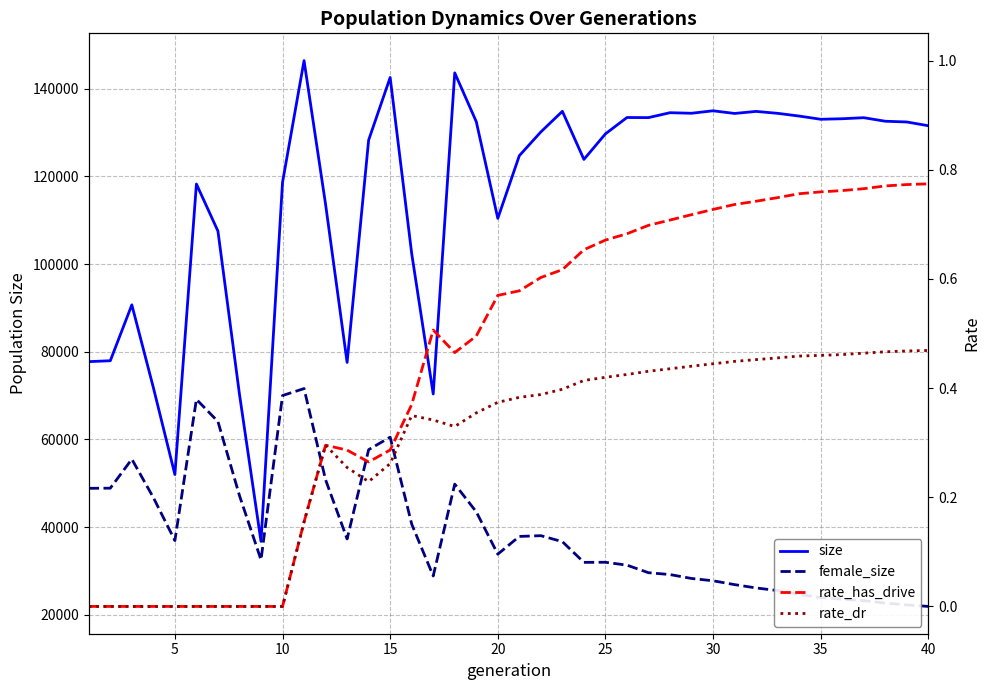

Which series has the largest total across all categories?

size